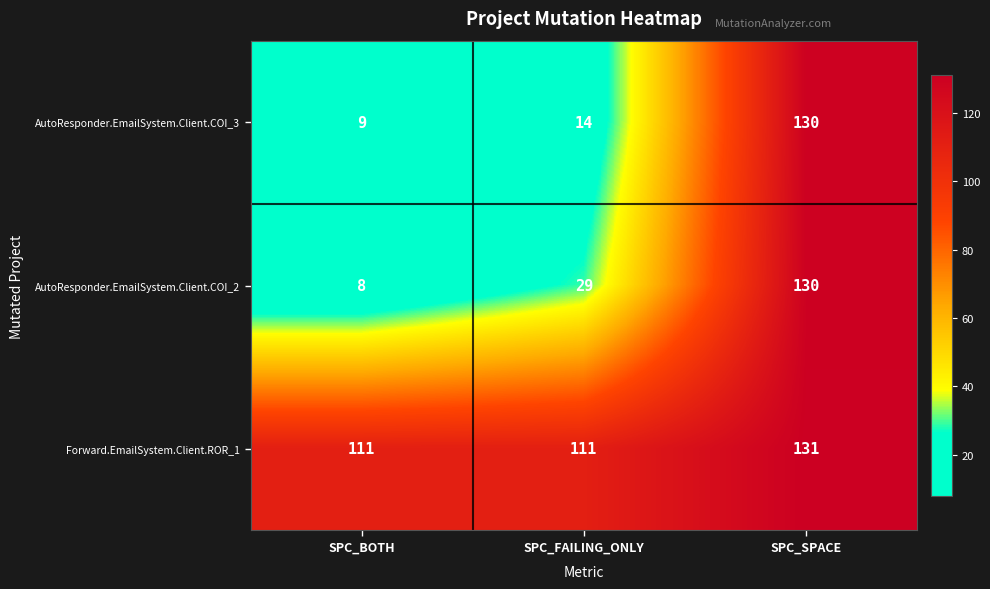

Where is AutoResponder.EmailSystem.Client.COI_2 nearest to the value 69?

SPC_FAILING_ONLY